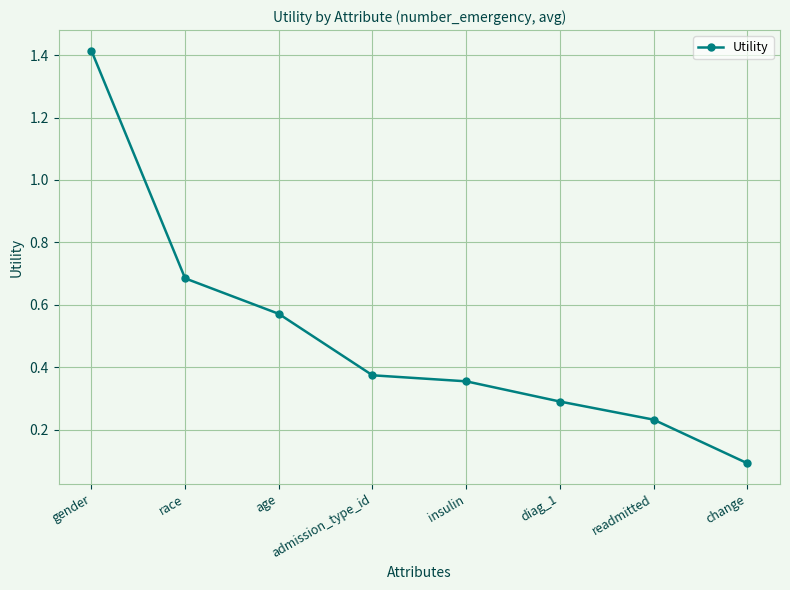

True or false: the data has more than 2 interior local peaks.

False